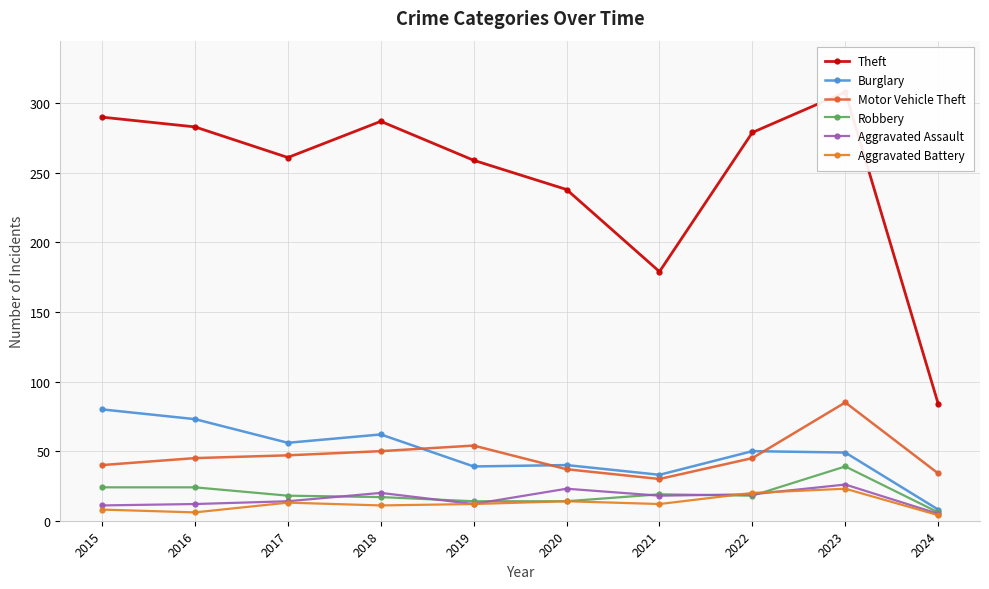

True or false: Robbery and Motor Vehicle Theft cross at least once.

False